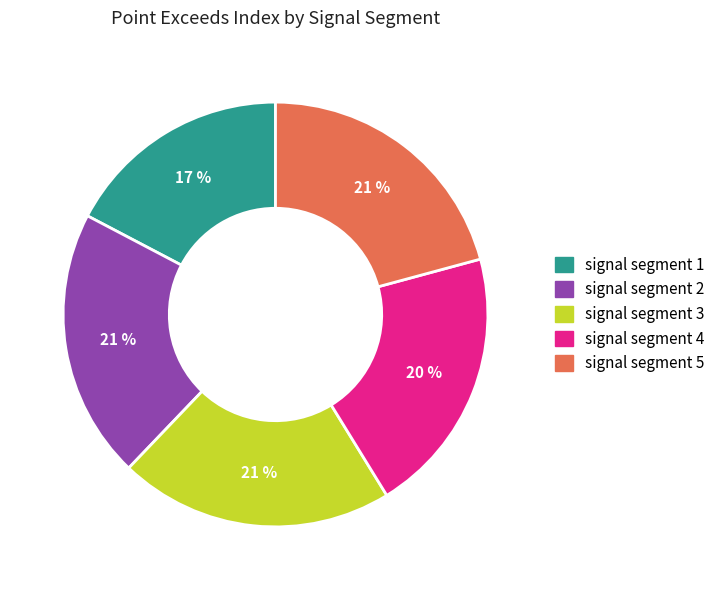

Is signal segment 3 the majority of the pie?

No